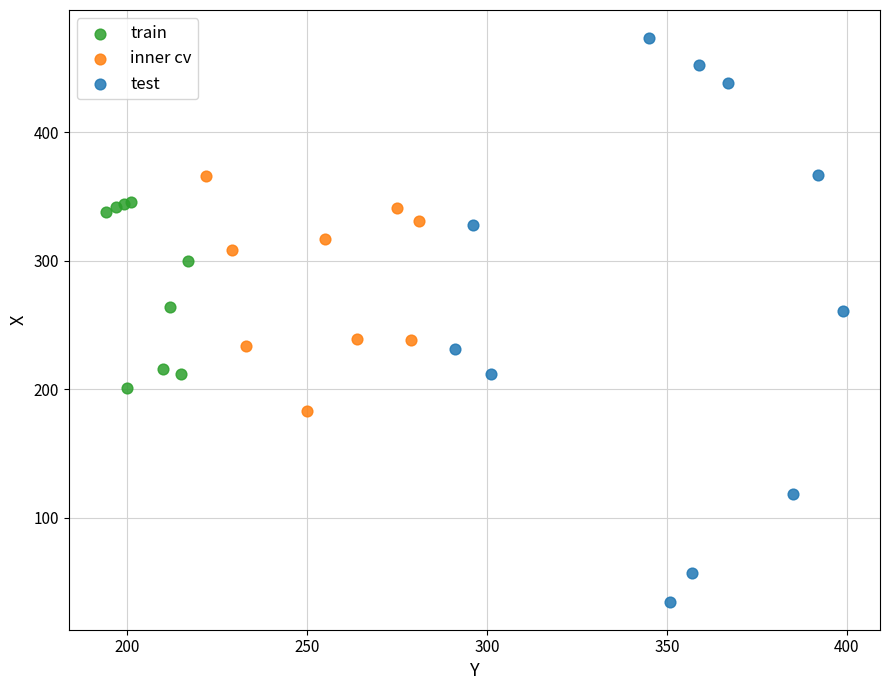

Which series contains the highest Y value?

test